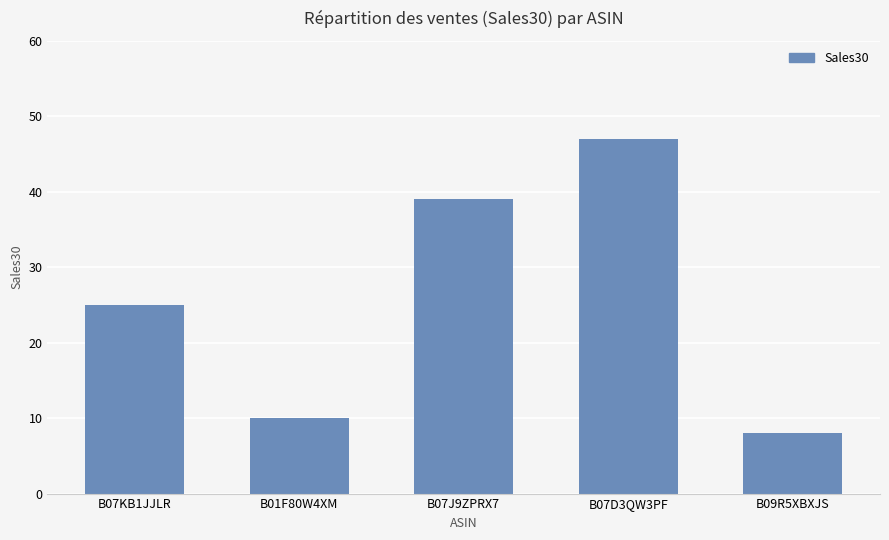

What is the sum of all values?

129